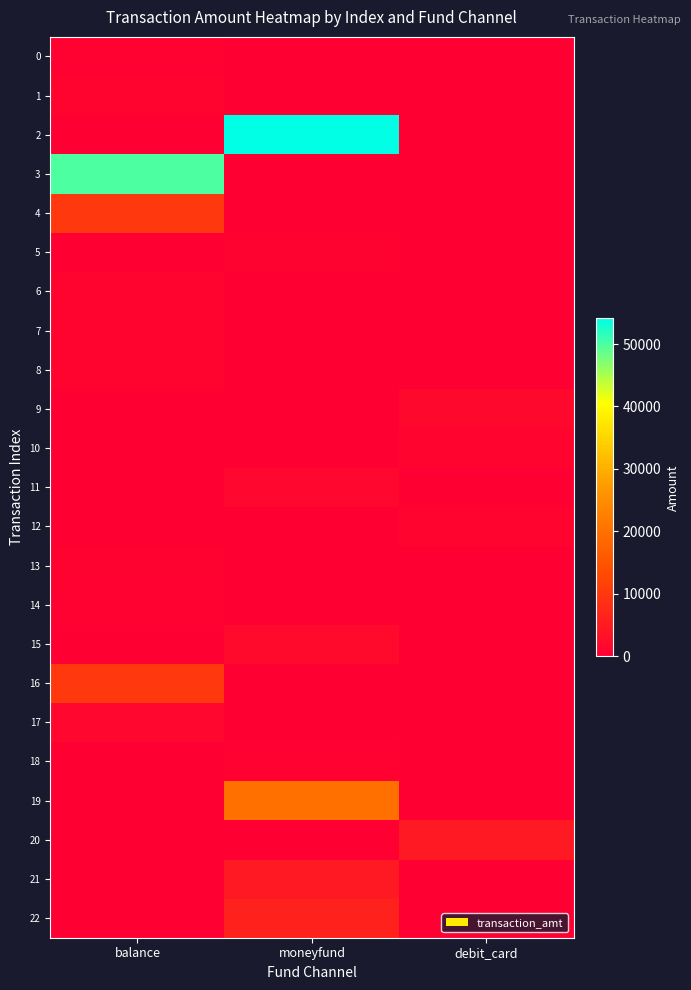

Reading left to right, transcribe all the data shown in this chart.

0: balance=500.5	moneyfund=0.0	debit_card=0.0
1: balance=900.0	moneyfund=0.0	debit_card=0.0
2: balance=0.0	moneyfund=54100.0	debit_card=0.0
3: balance=50000.0	moneyfund=0.0	debit_card=0.0
4: balance=10000.0	moneyfund=0.0	debit_card=0.0
5: balance=0.0	moneyfund=710.0	debit_card=0.0
6: balance=1001.0	moneyfund=0.0	debit_card=0.0
7: balance=1000.0	moneyfund=0.0	debit_card=0.0
8: balance=1000.0	moneyfund=0.0	debit_card=0.0
9: balance=0.0	moneyfund=0.0	debit_card=1500.0
10: balance=0.0	moneyfund=0.0	debit_card=1000.0
11: balance=0.0	moneyfund=1399.0	debit_card=0.0
12: balance=0.0	moneyfund=0.0	debit_card=1015.0
13: balance=780.0	moneyfund=0.0	debit_card=0.0
14: balance=500.0	moneyfund=0.0	debit_card=0.0
15: balance=0.0	moneyfund=1700.0	debit_card=0.0
16: balance=10000.0	moneyfund=0.0	debit_card=0.0
17: balance=1479.0	moneyfund=0.0	debit_card=0.0
18: balance=0.0	moneyfund=500.0	debit_card=0.0
19: balance=0.0	moneyfund=20000.0	debit_card=0.0
20: balance=0.0	moneyfund=0.0	debit_card=4600.0
21: balance=0.0	moneyfund=4600.0	debit_card=0.0
22: balance=0.0	moneyfund=6000.0	debit_card=0.0